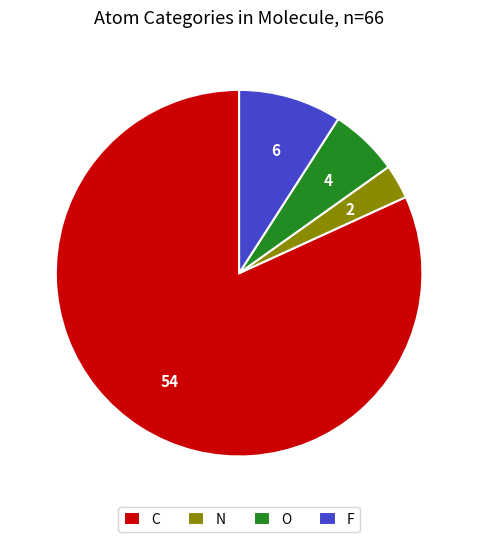

How many segments does this pie chart have?

4